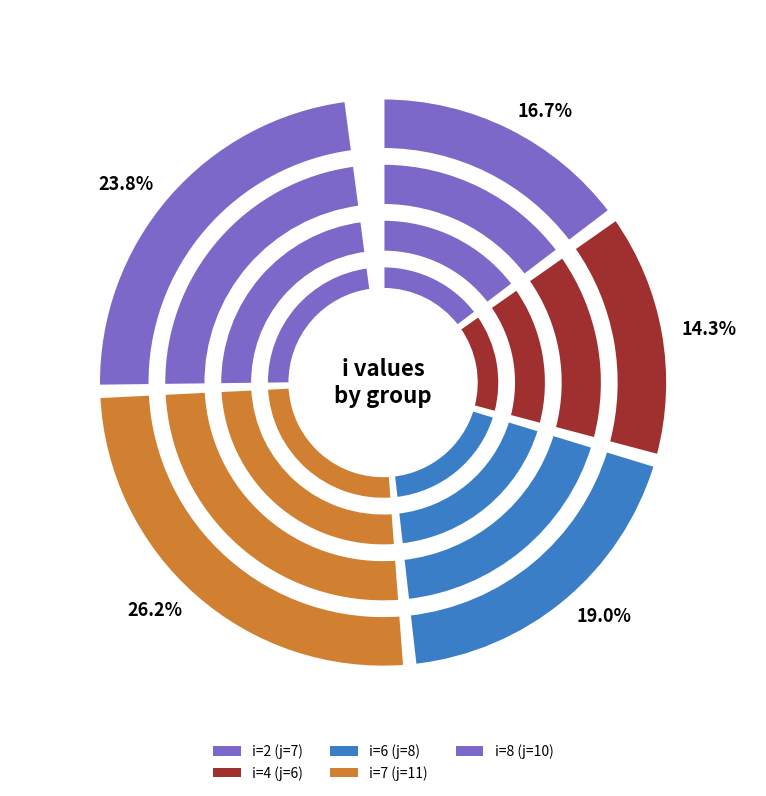

To the nearest percent, what is the difference between the 7 and 8 slice percentages?

2%